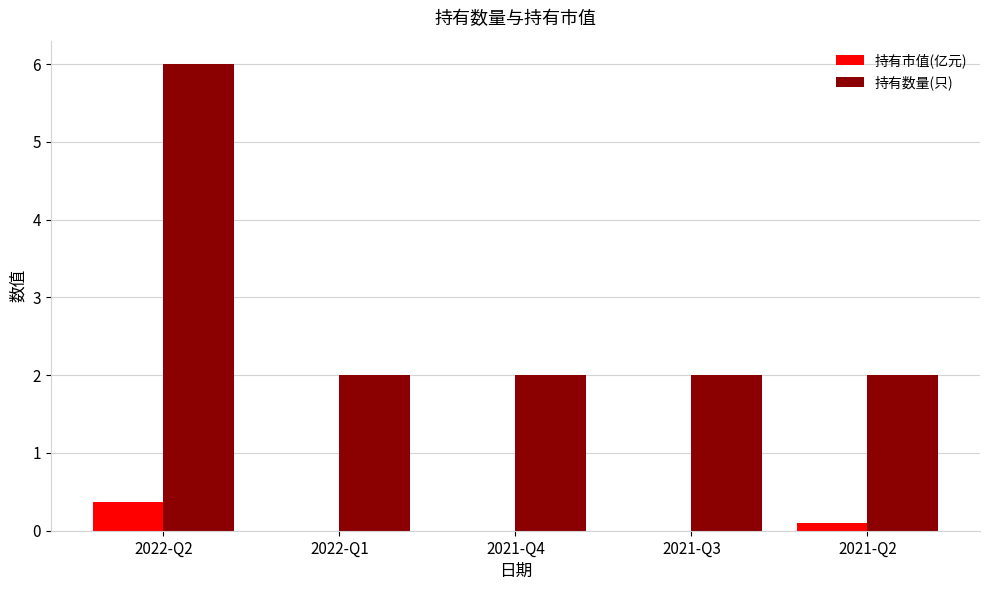

Reading left to right, transcribe all the data shown in this chart.

持有市值(亿元): 0.4	0.0	0.0	0.0	0.1
持有数量(只): 6.0	2.0	2.0	2.0	2.0